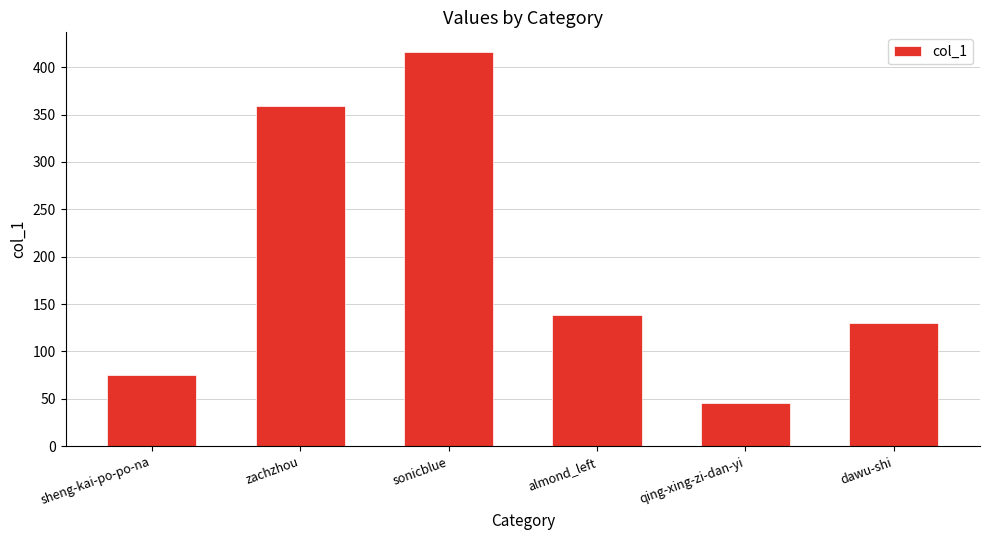

Are the bars horizontal?

No